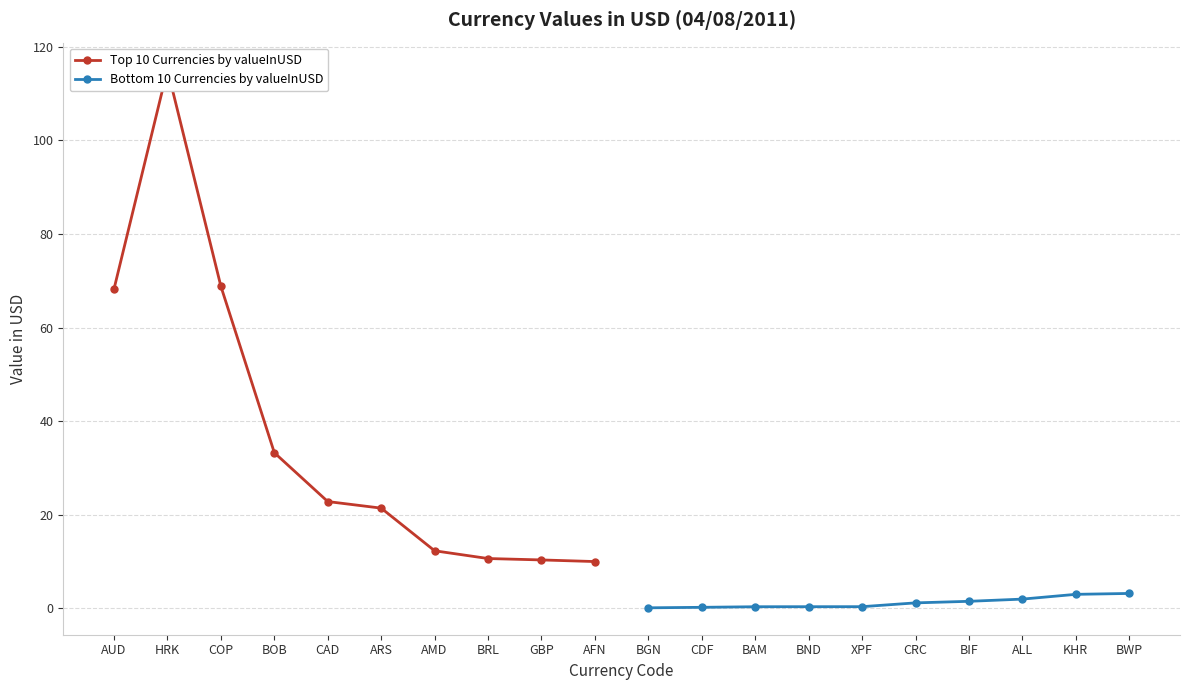

The Bottom 10 Currencies by valueInUSD series shows 3.2 at BWP. True or false?

True